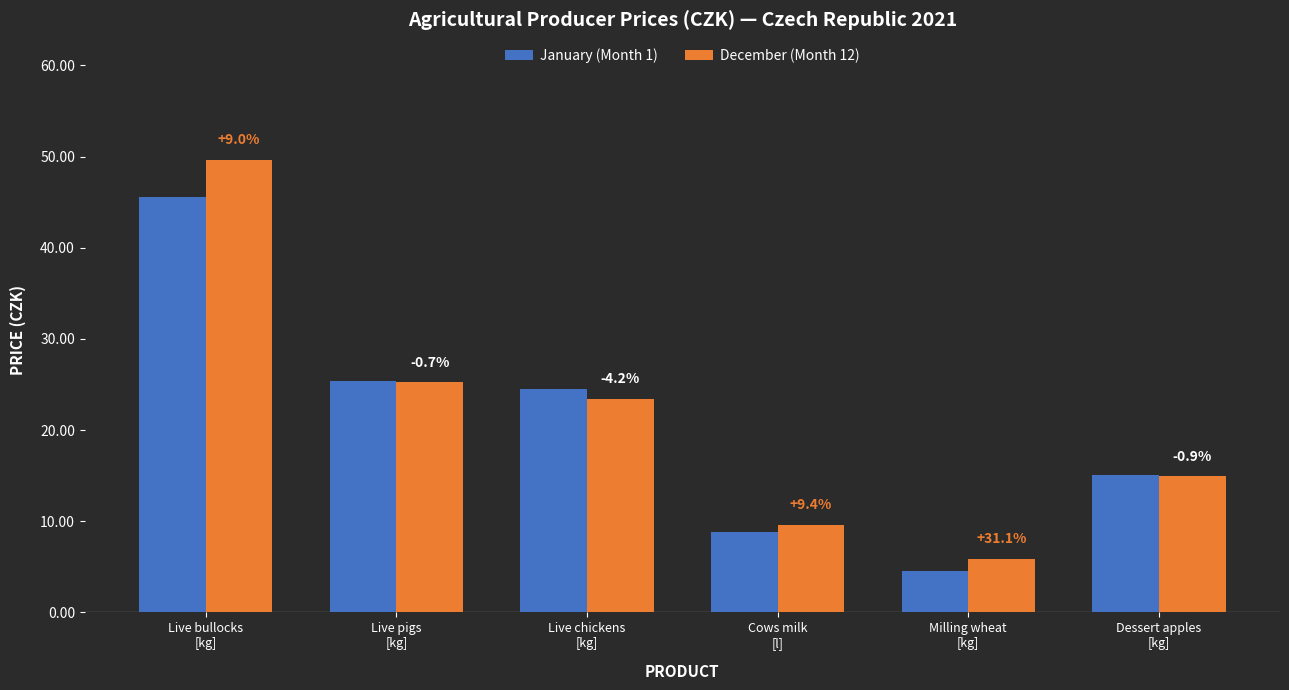

Reading left to right, list all the values displayed in this chart.

January (Month 1): 45.5	25.4	24.5	8.8	4.5	15.1
December (Month 12): 49.6	25.3	23.4	9.6	5.9	14.9